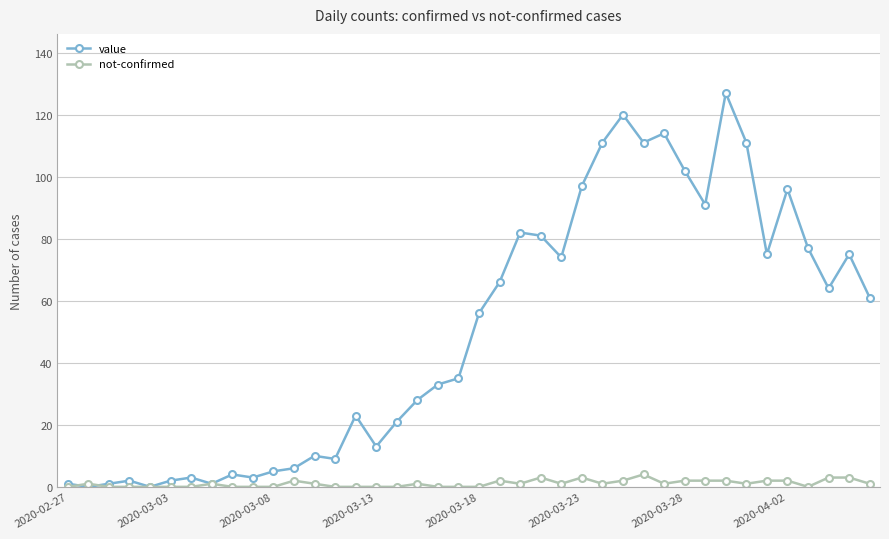

Reading left to right, extract all data points from this chart.

value: 1	0	1	2	0	2	3	1	4	3	5	6	10	9	23	13	21	28	33	35	56	66	82	81	74	97	111	120	111	114	102	91	127	111	75	96	77	64	75	61
not-confirmed: 0	1	0	0	0	0	0	1	0	0	0	2	1	0	0	0	0	1	0	0	0	2	1	3	1	3	1	2	4	1	2	2	2	1	2	2	0	3	3	1